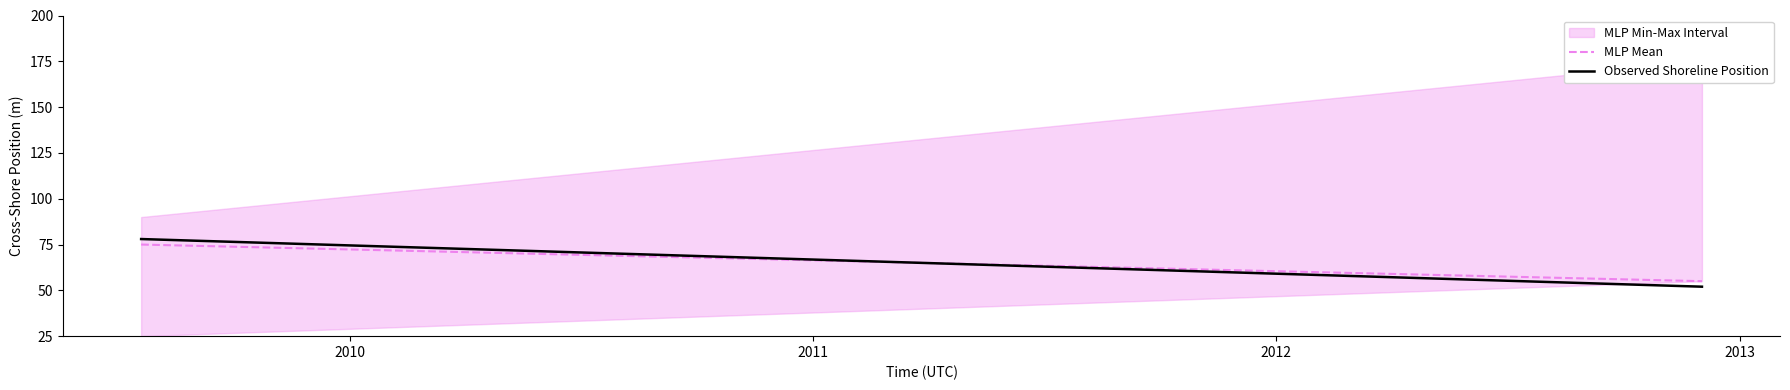

What is the lowest value of the Observed Shoreline Position series?

52